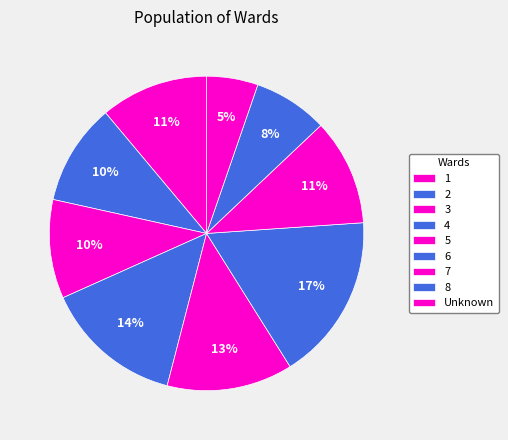

How much of the chart is everything except 7?

89.0%